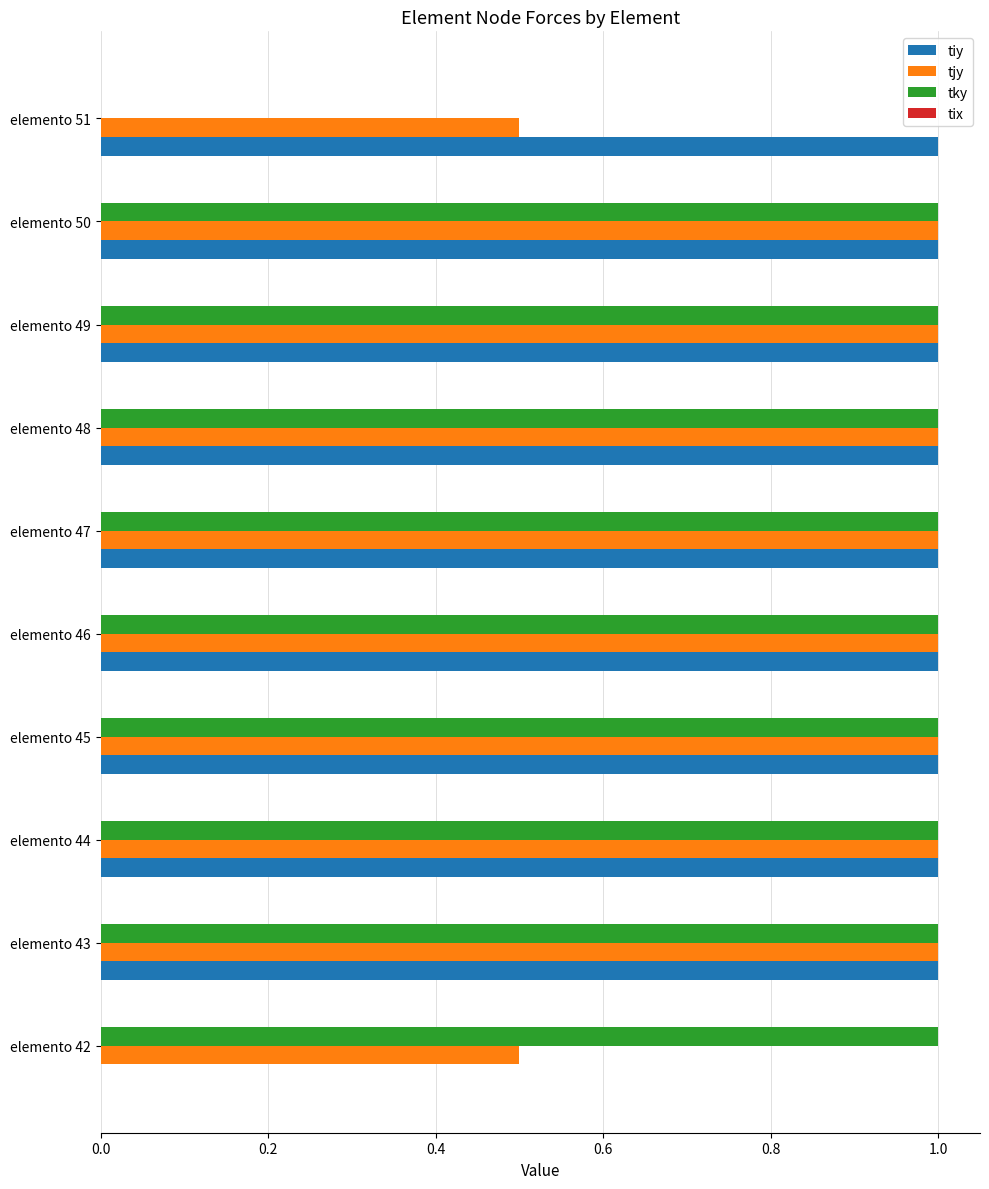

What is the maximum value for tiy?

1.0